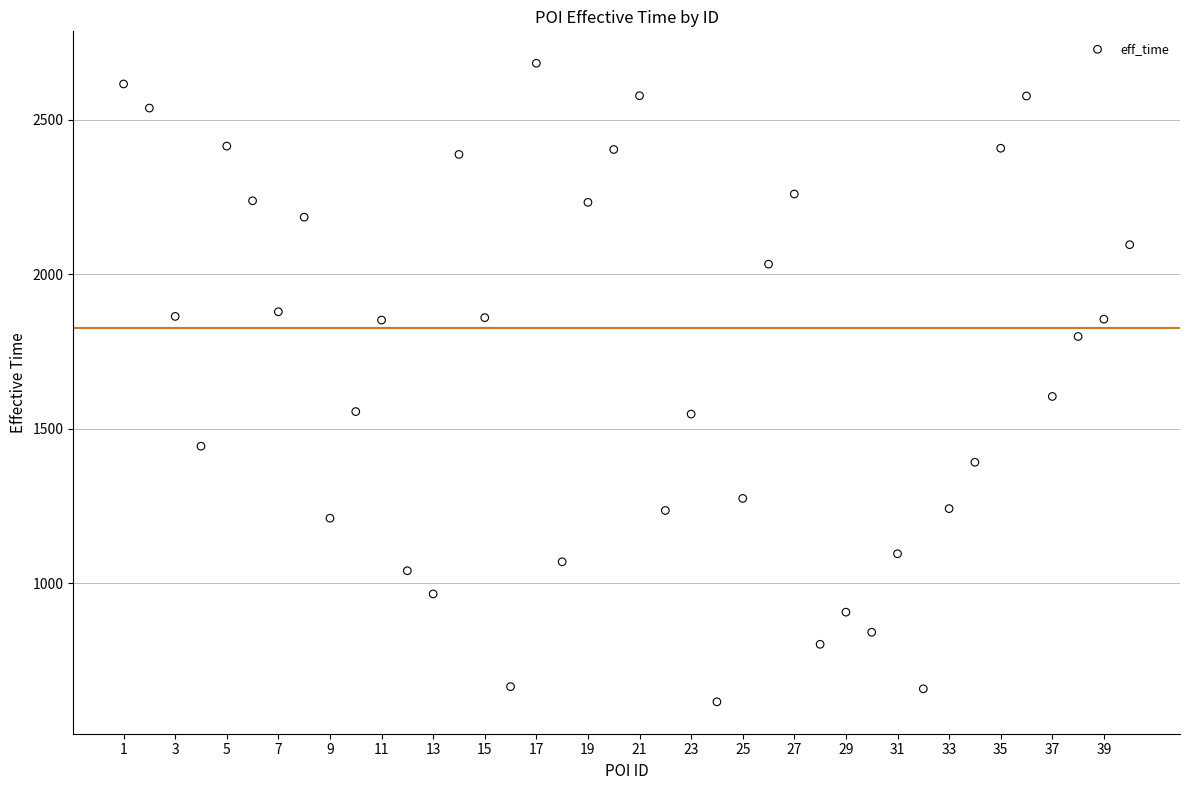

What is the range of Y values (max minus min)?

2066